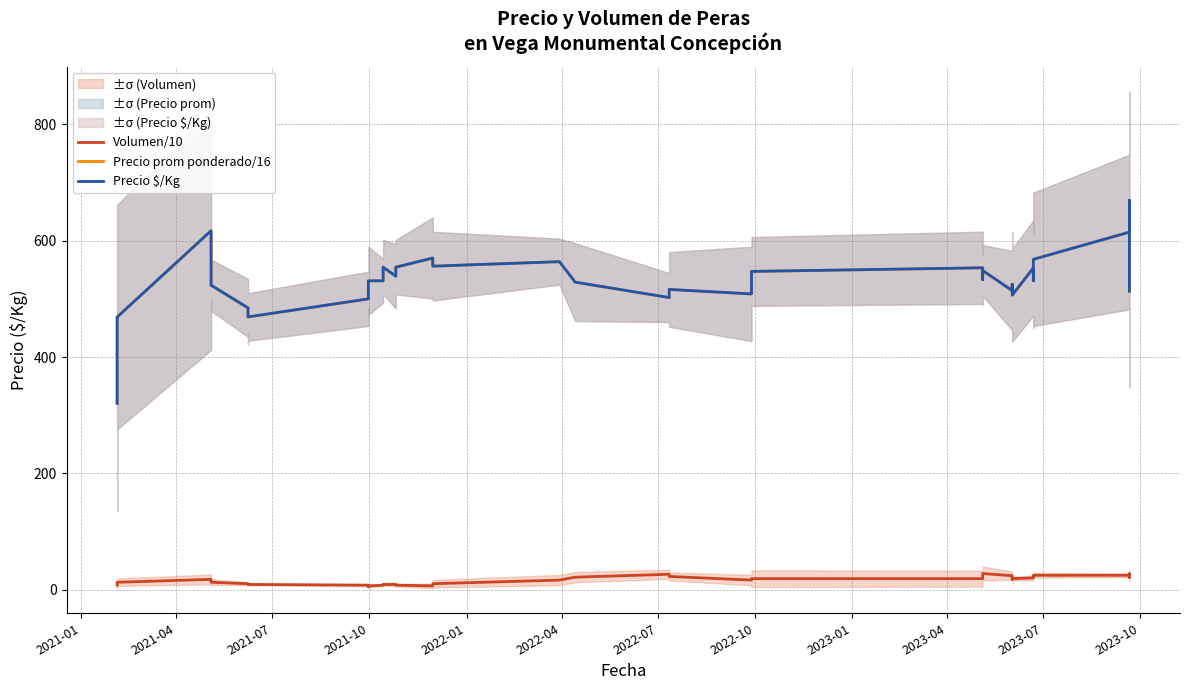

How many lines are shown in the chart?

3